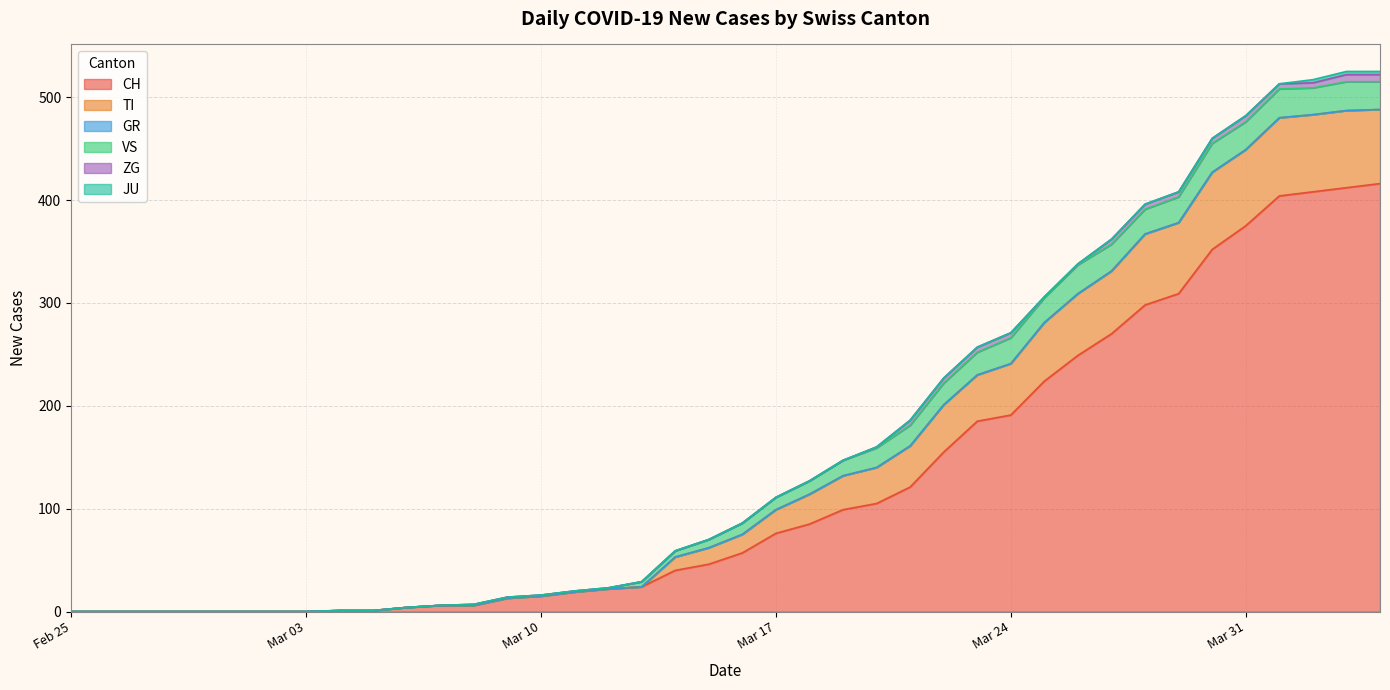

The CH series shows 224 at 2020-03-25. True or false?

True